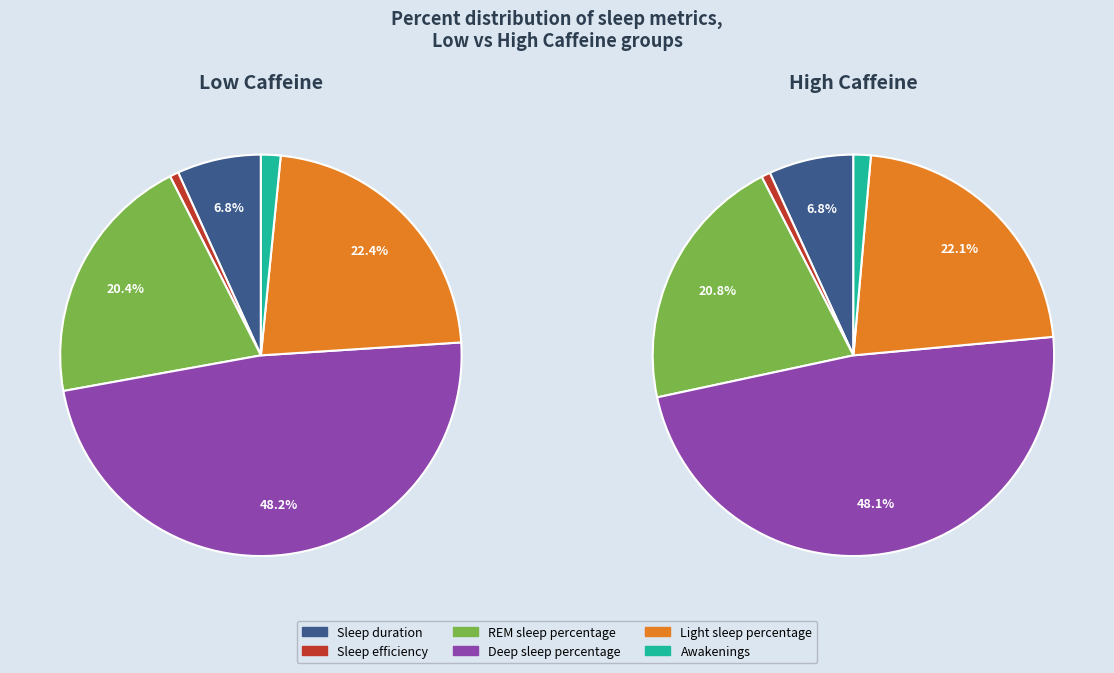

Does any single category account for the majority?

No